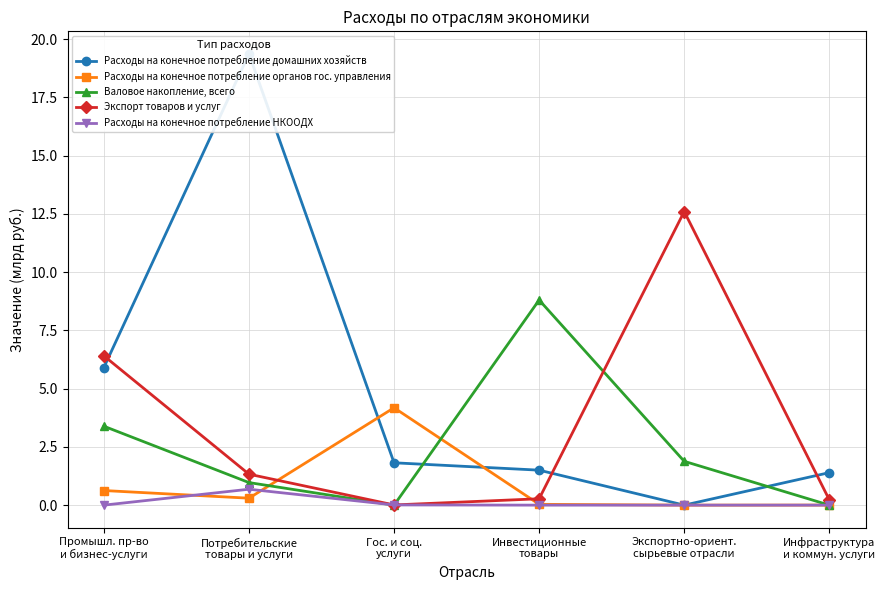

Does the chart display data point markers on the line(s)?

Yes